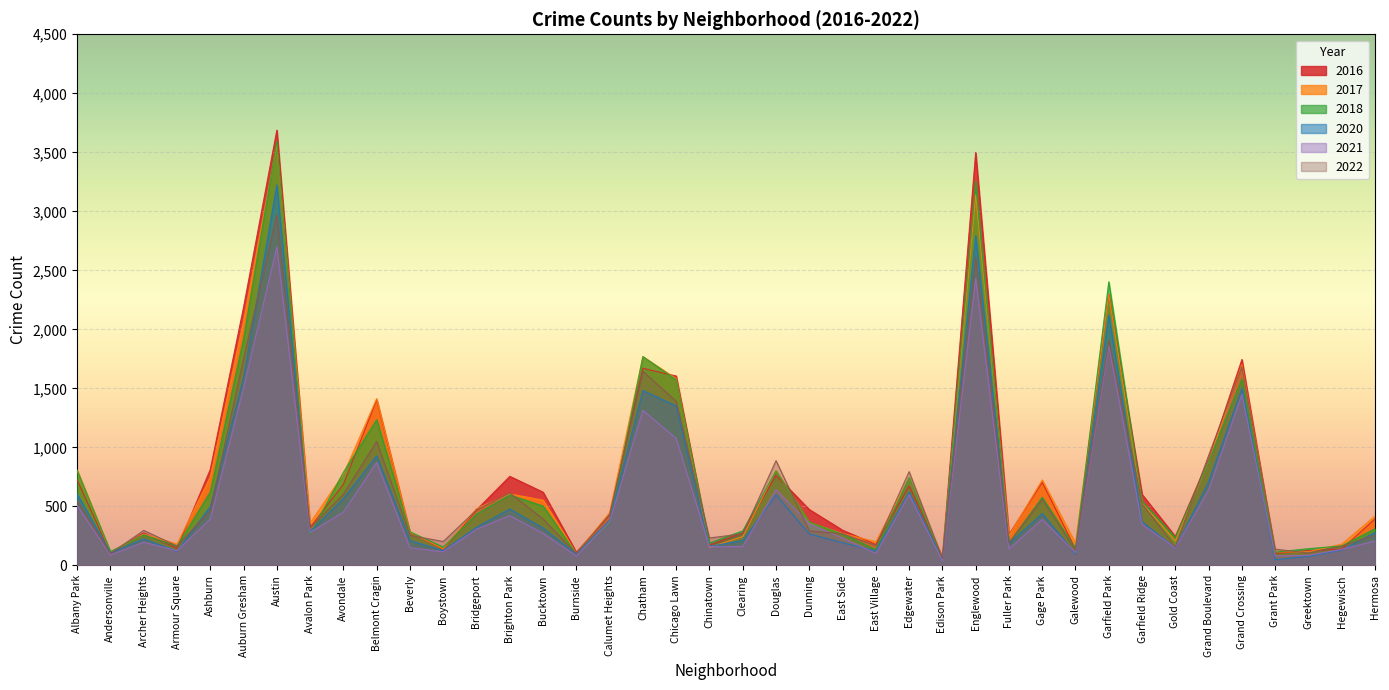

Which category has the lowest value in the 2021 series?

Edison Park